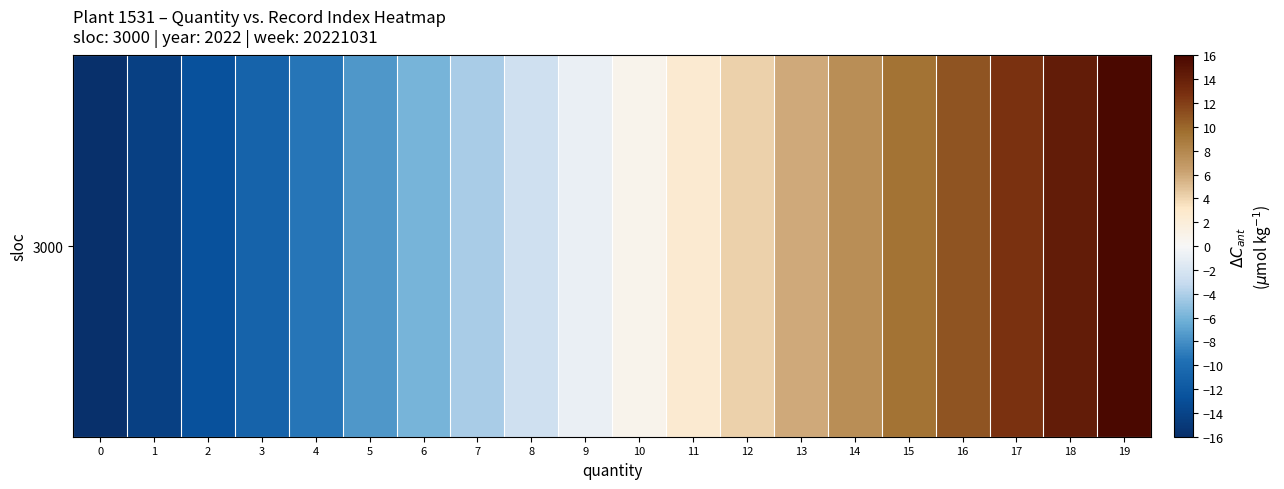

The chart shows a value of -0.8 at 9. True or false?

True